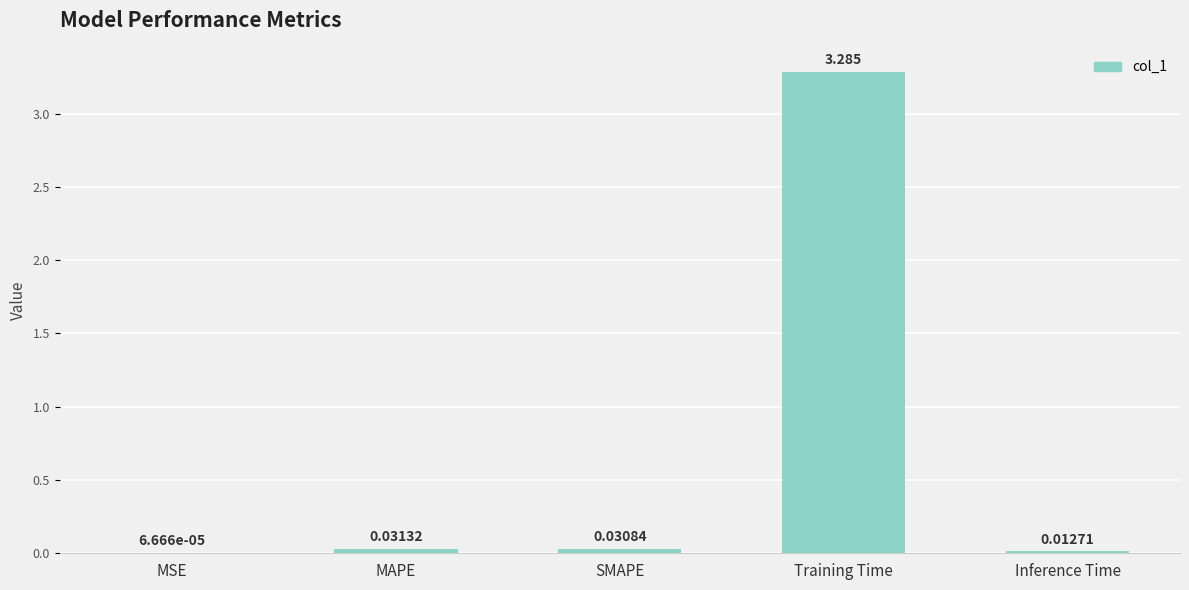

Between MSE and Inference Time, which is larger?

Inference Time